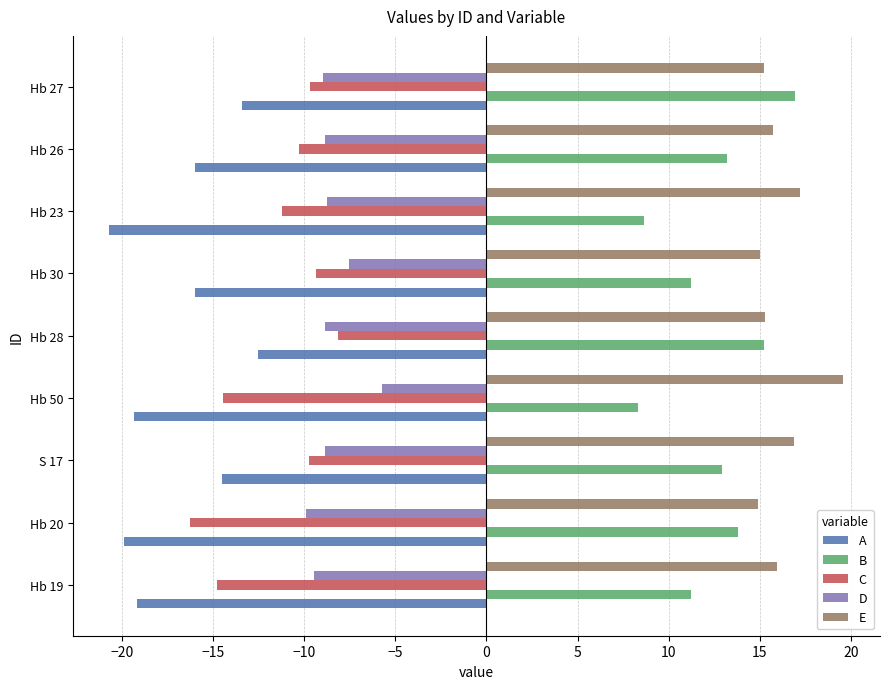

What is the difference between the E values at S 17 and Hb 28?

1.6